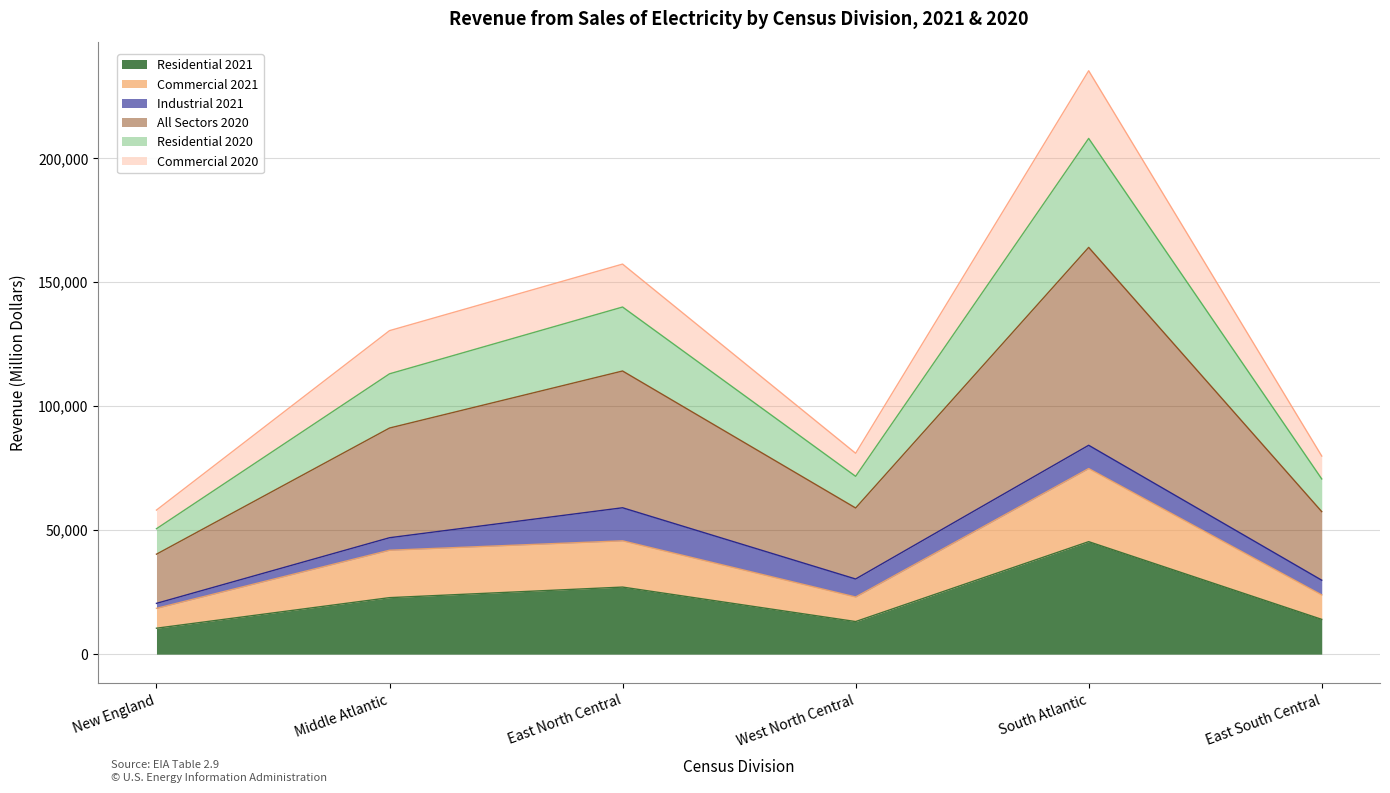

What are all the series names shown in the legend?

Residential 2021, Commercial 2021, Industrial 2021, All Sectors 2020, Residential 2020, Commercial 2020